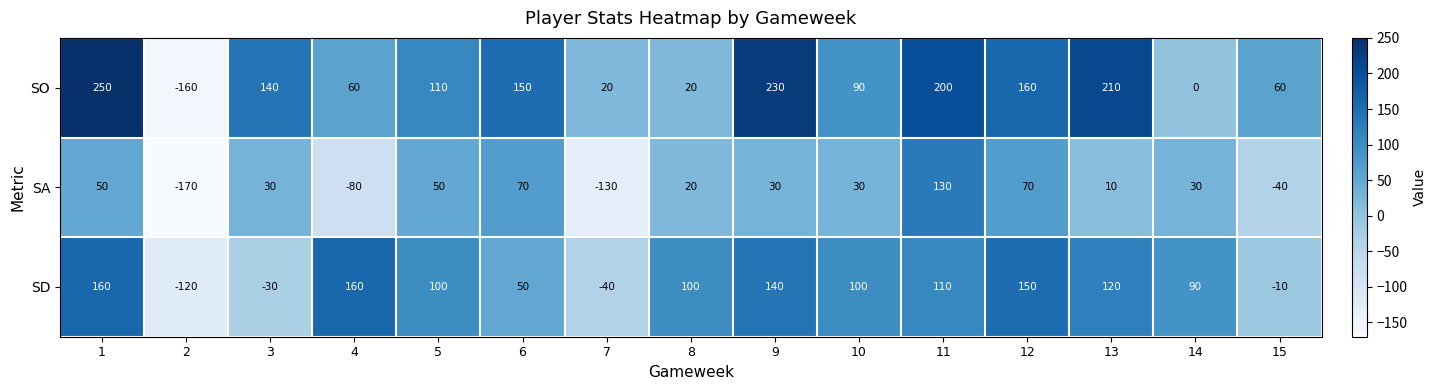

Read the SO value at 10, to the nearest 5.

90